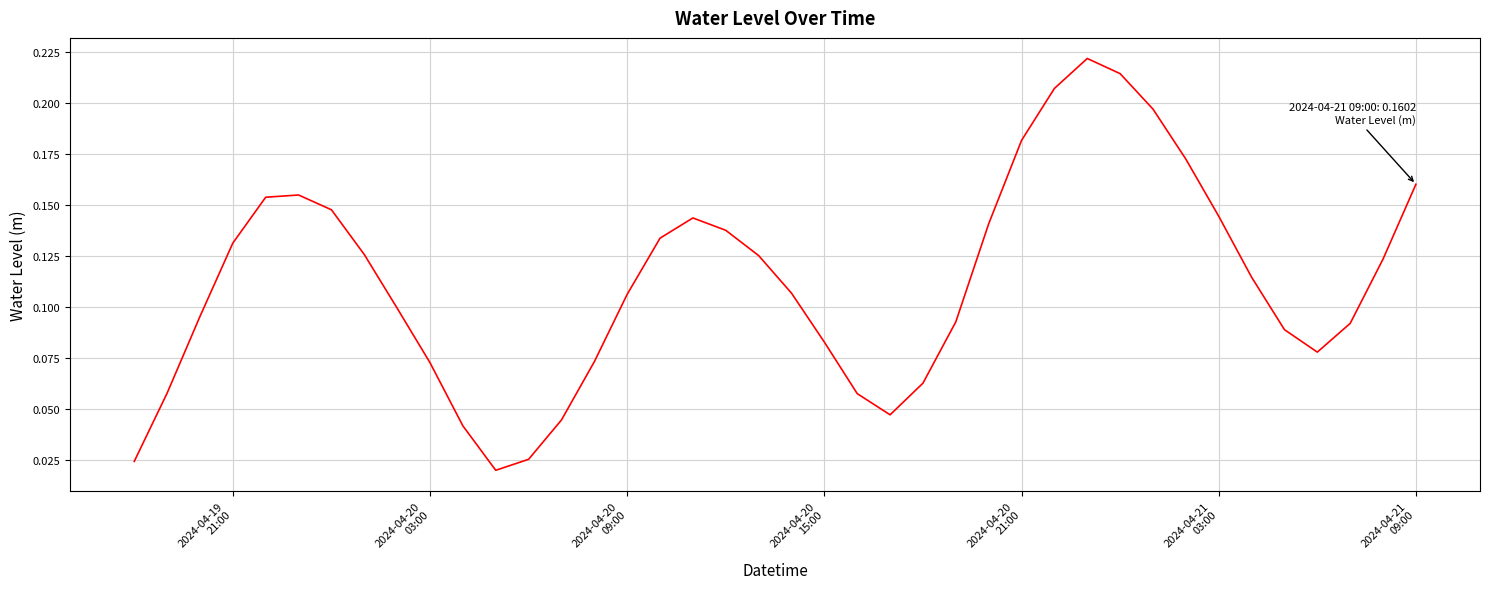

Is this an area chart (filled region under the line)?

No